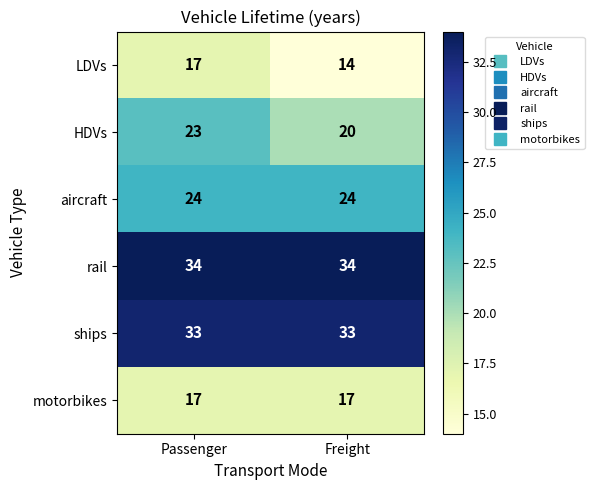

What is the greatest value displayed?

34